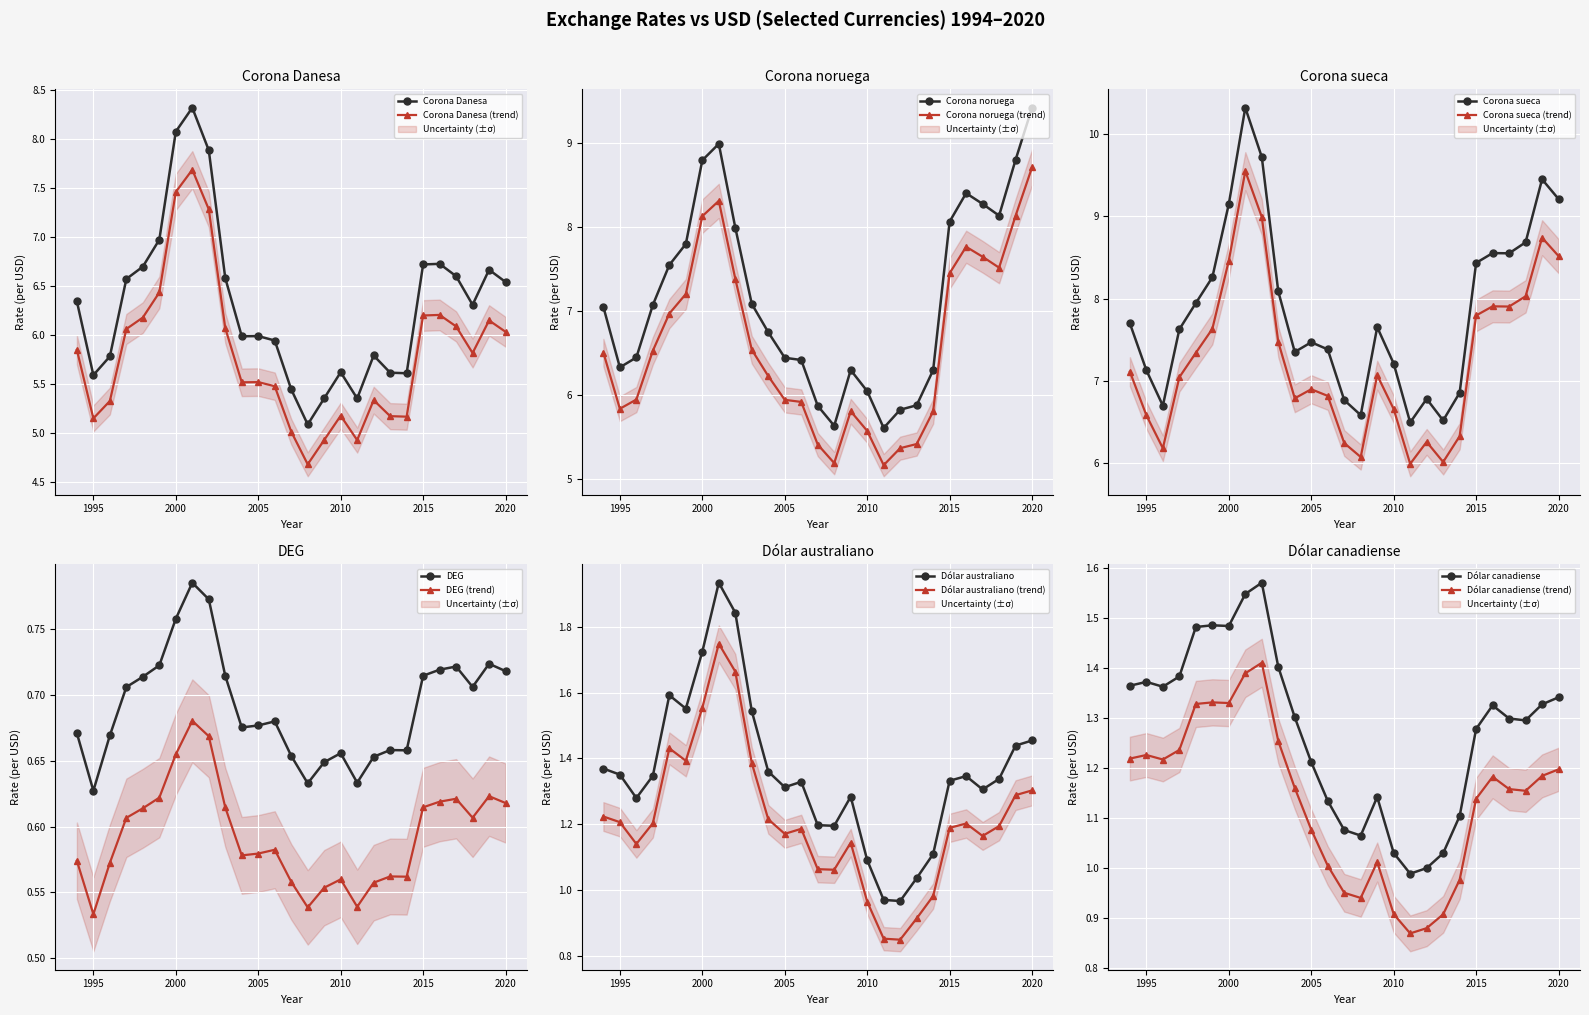

Between which two adjacent categories do Dólar australiano and Dólar canadiense first intersect?

1994 and 1995